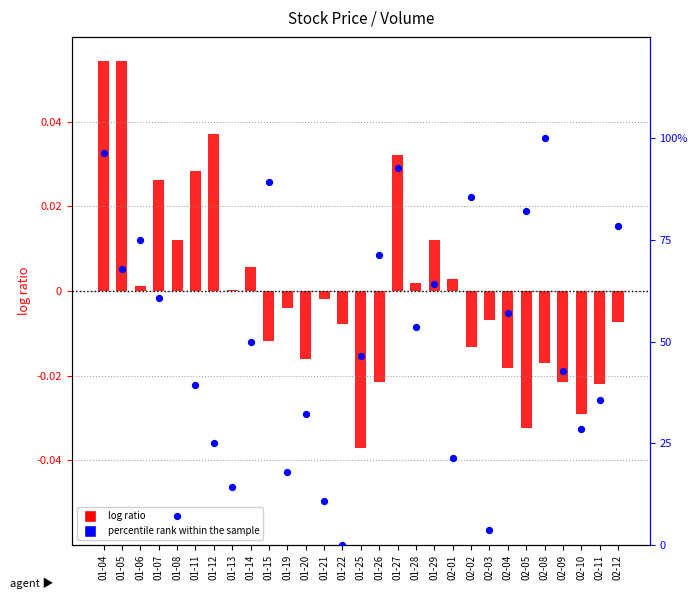

Which series has the largest total across all categories?

percentile rank (Volume)